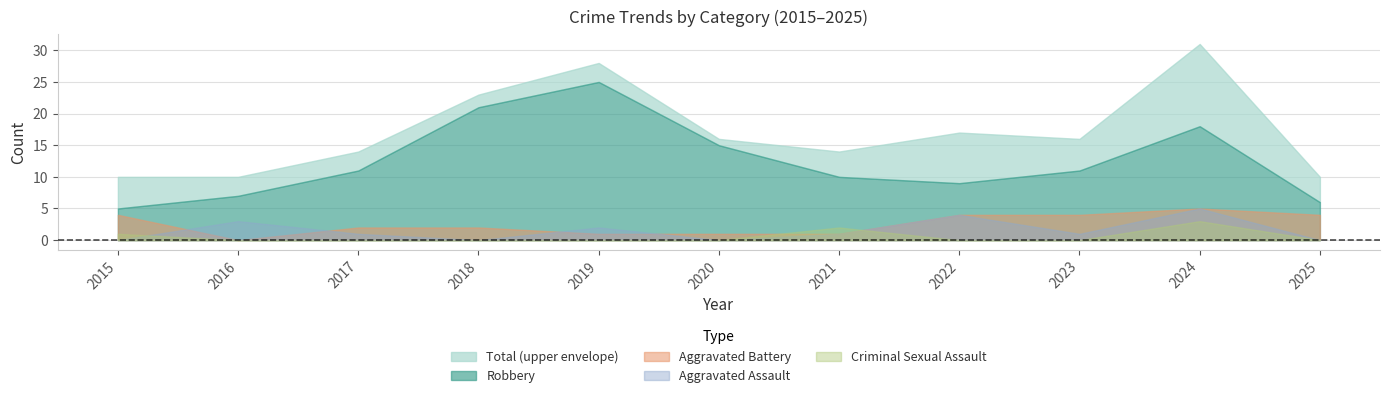

What is the difference between the maximum and second lowest values in the Aggravated Assault series?

5